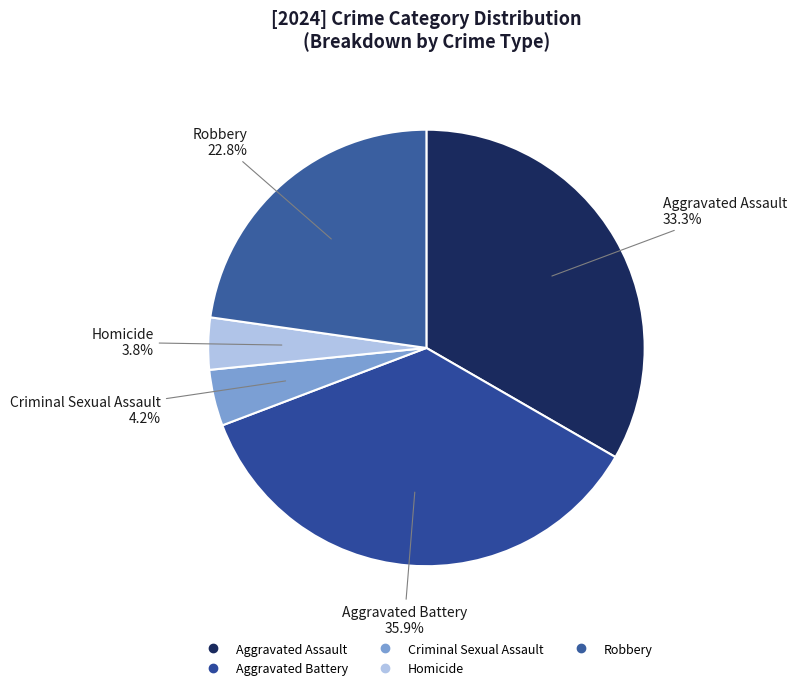

What percentage is the Homicide slice, to the nearest percent?

4%